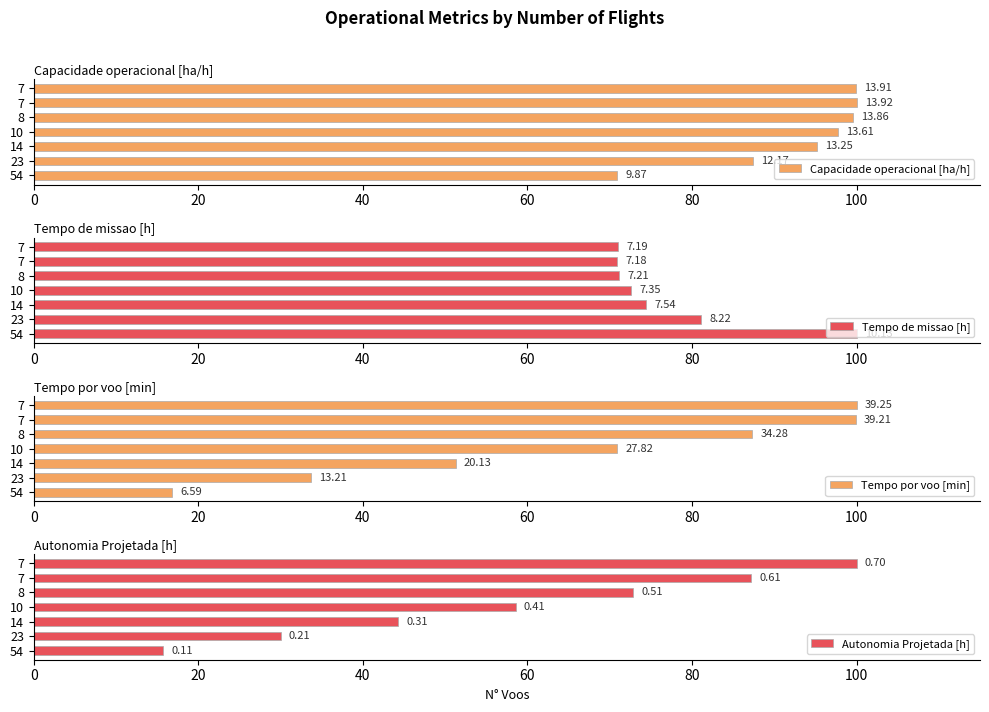

At how many categories does at least one series exceed 41?

7